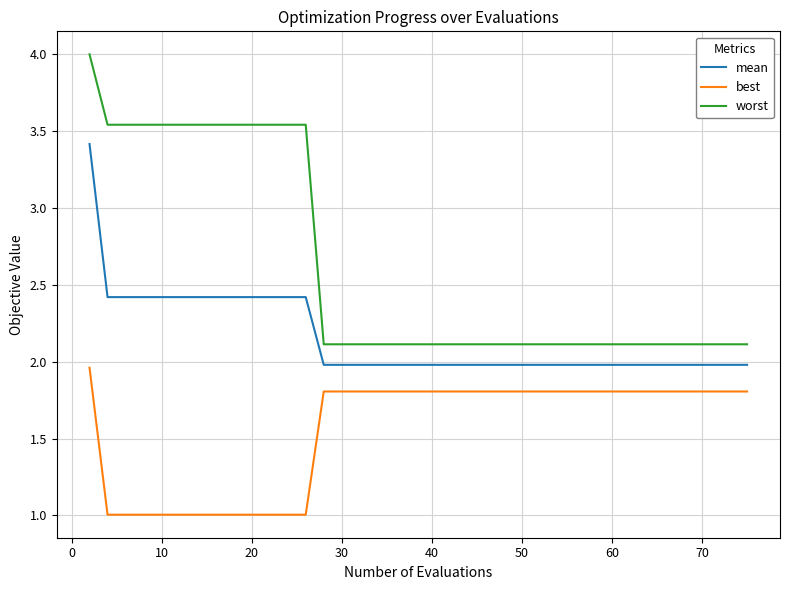

List the series in order of their peak value, highest first.

worst, mean, best